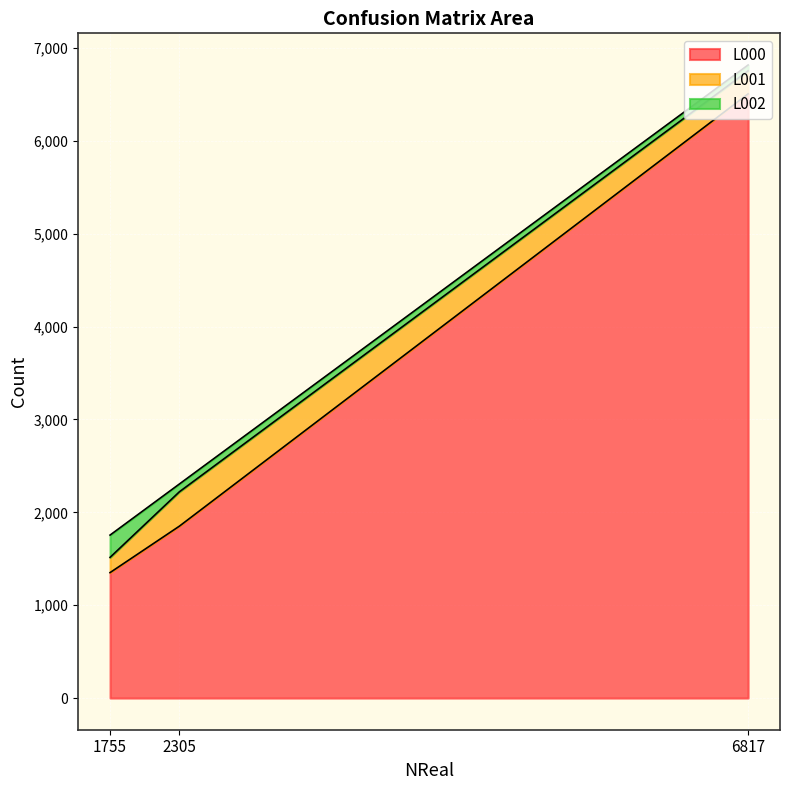

The value of L000 at 1755 is 873. True or false?

False